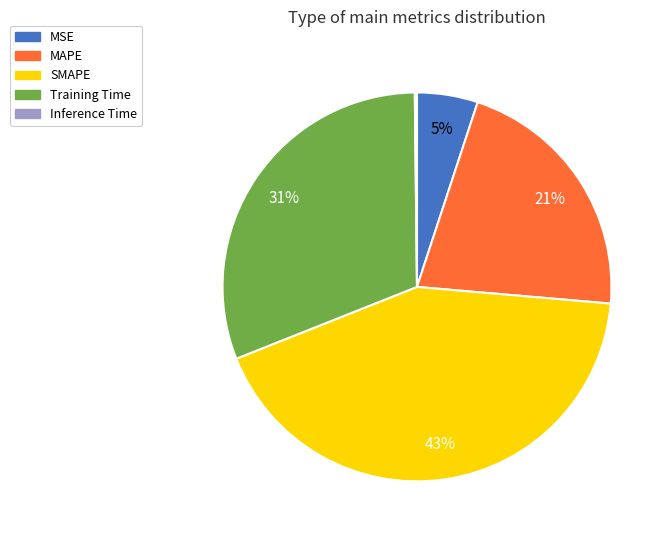

The SMAPE slice represents 34% of the pie. True or false?

False